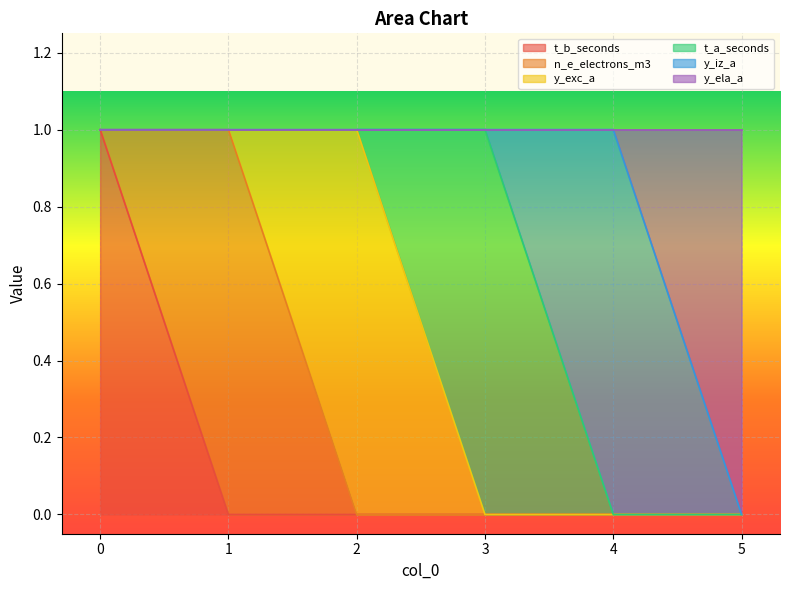

Reading right to left, what are all the values shown in this chart?

t_b_seconds: 5=0	4=0	3=0	2=0	1=0	0=1
n_e_electrons_m3: 5=0	4=0	3=0	2=0	1=1	0=0
y_exc_a: 5=0	4=0	3=0	2=1	1=0	0=0
t_a_seconds: 5=0	4=0	3=1	2=0	1=0	0=0
y_iz_a: 5=0	4=1	3=0	2=0	1=0	0=0
y_ela_a: 5=1	4=0	3=0	2=0	1=0	0=0